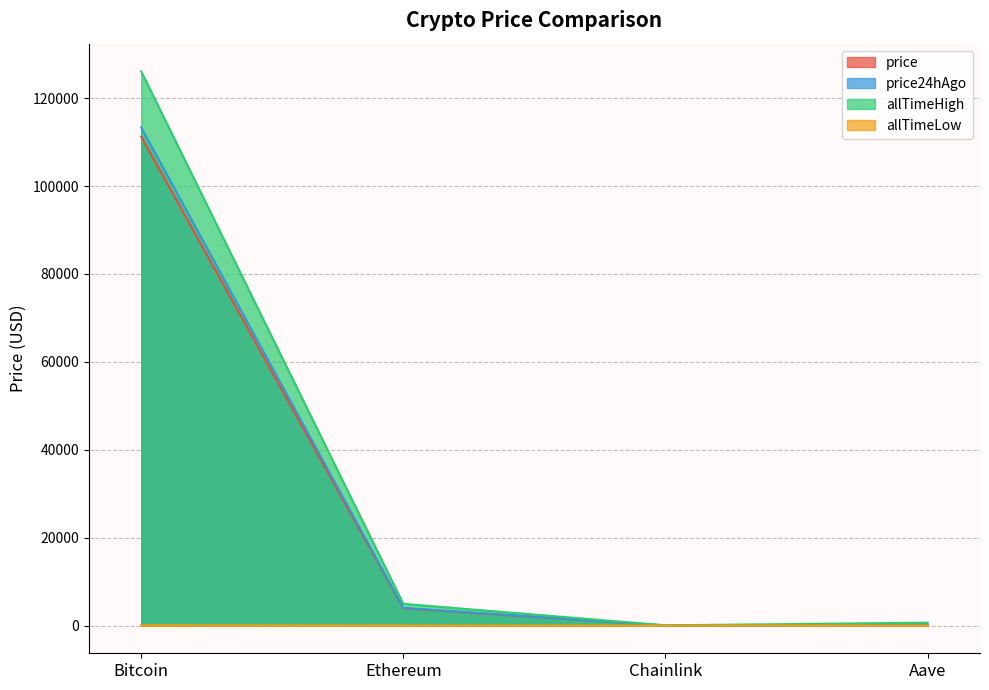

What is the total value across all series at Chainlink?

89.1